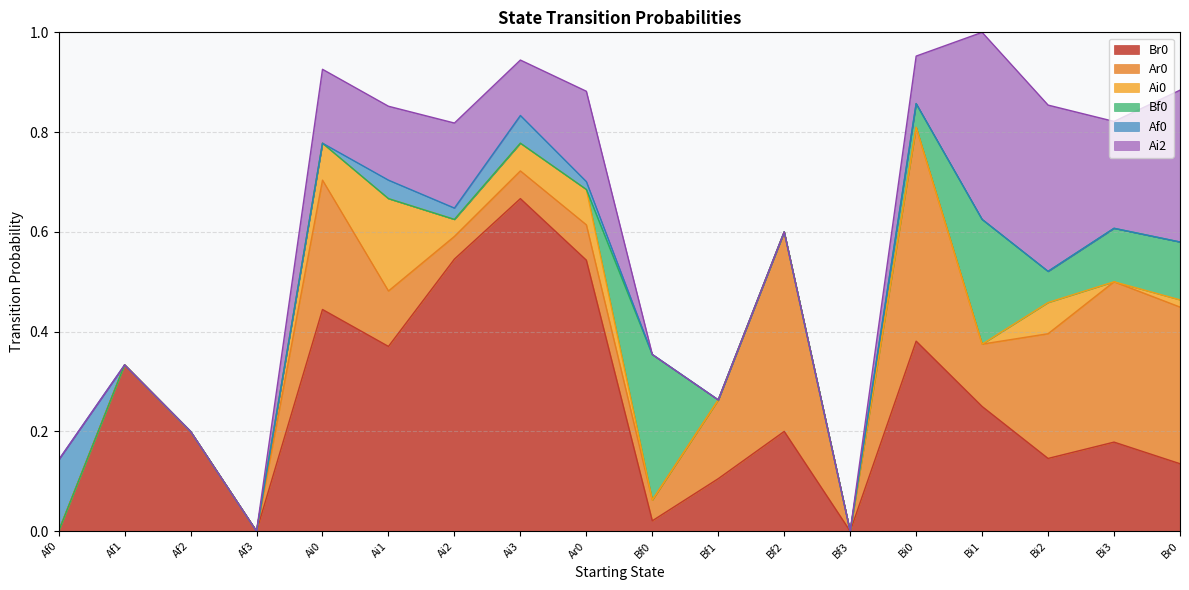

How many lines are shown in the chart?

6